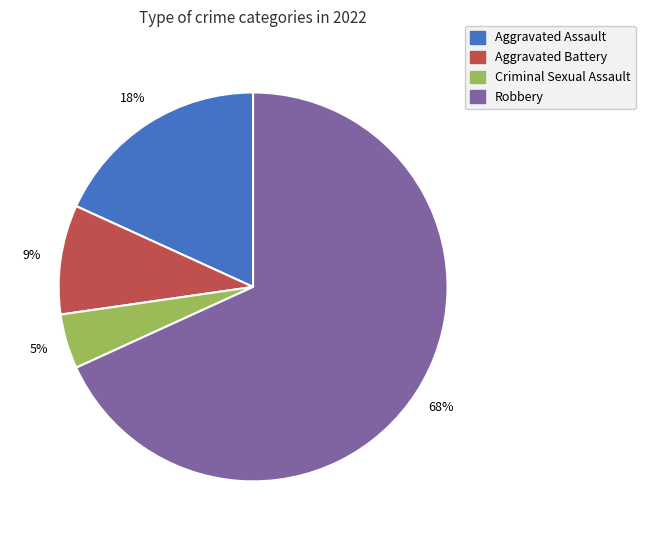

Is it true that Robbery is 68% of the pie?

True